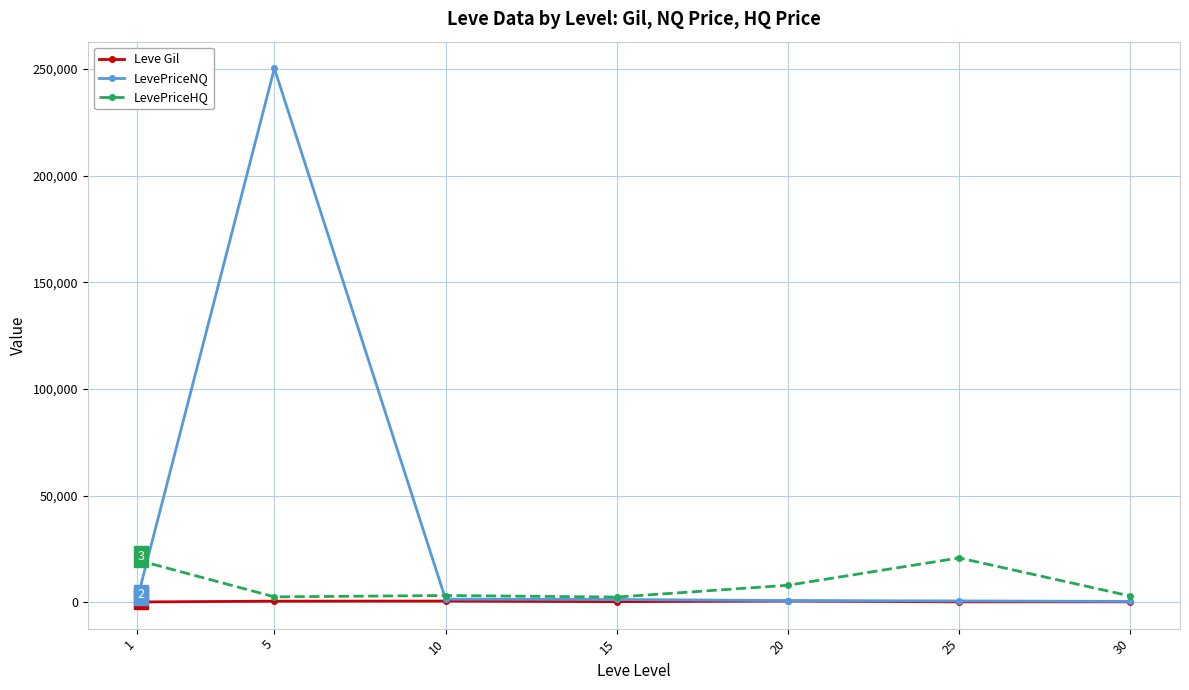

True or false: LevePriceNQ has more than 0 points higher than both neighbors.

True